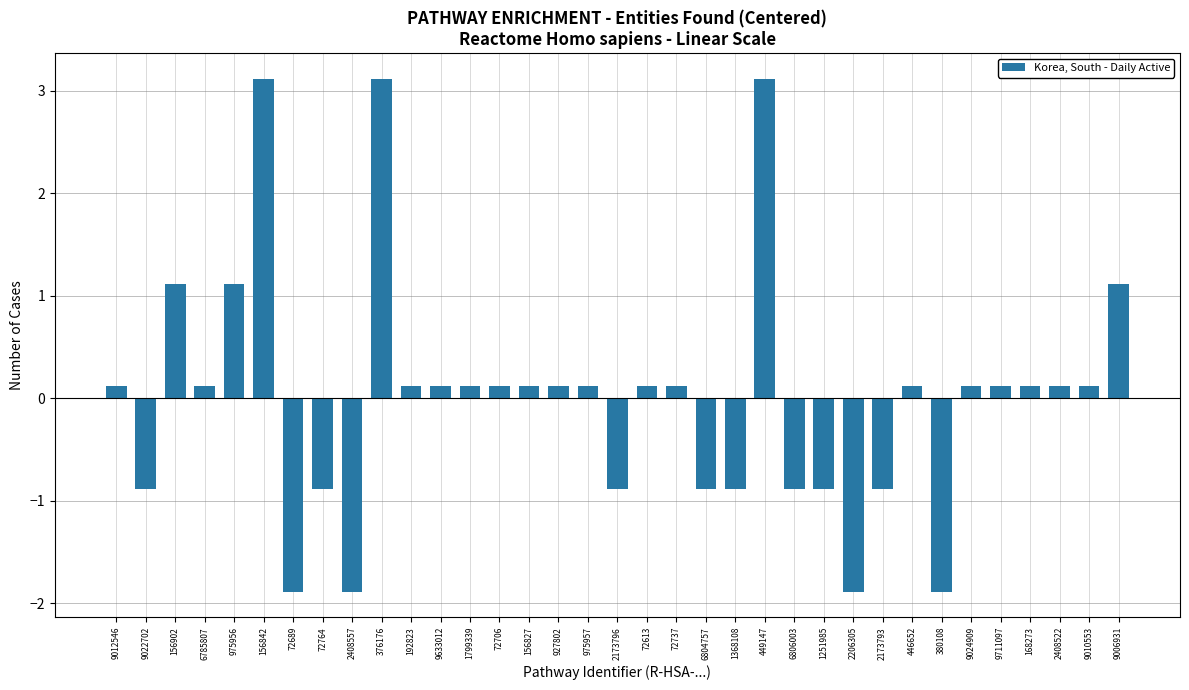

How many series are shown in this chart?

1